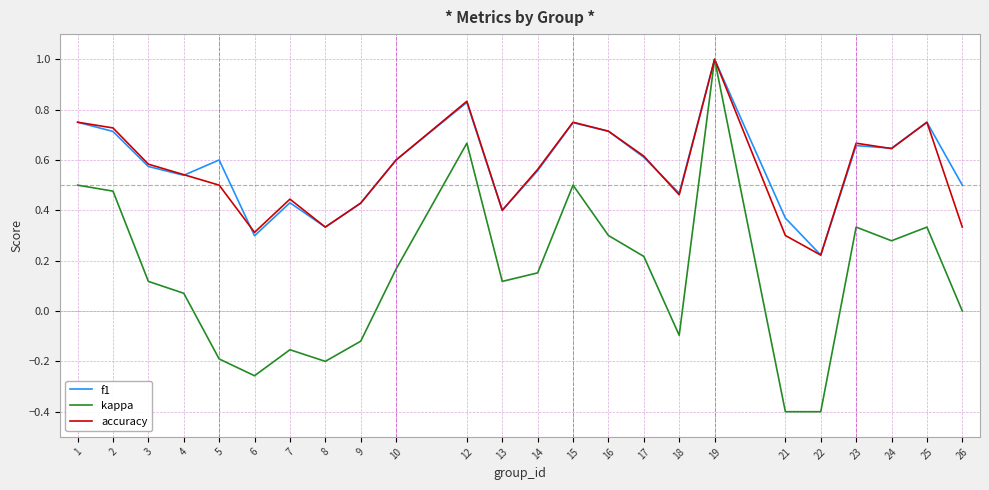

Where is the first local maximum for kappa?

7